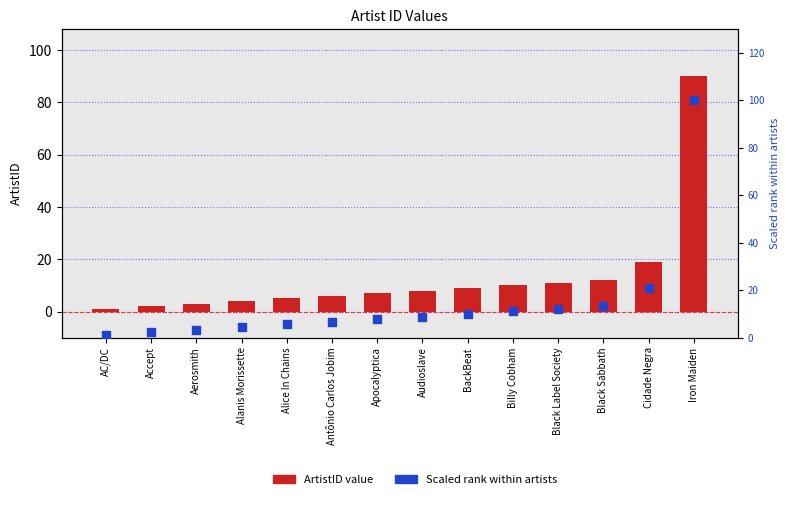

Which series contains the highest Y value?

Scaled rank (0–100)